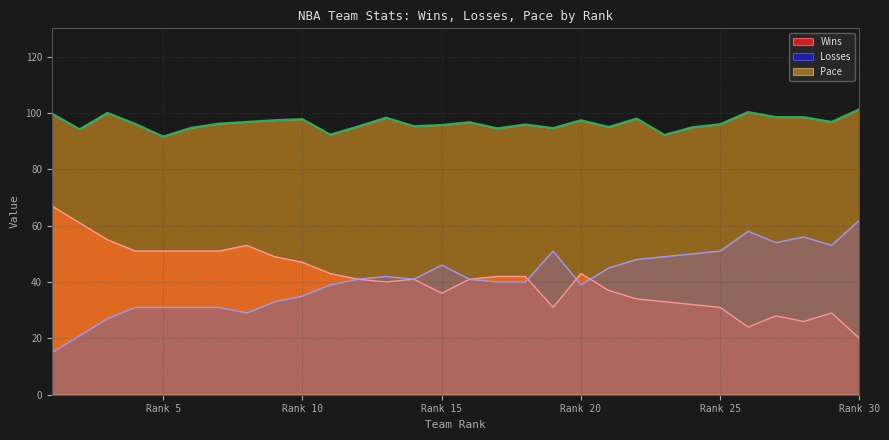

What is the value of the Losses point at the 24th from the left?

50.0